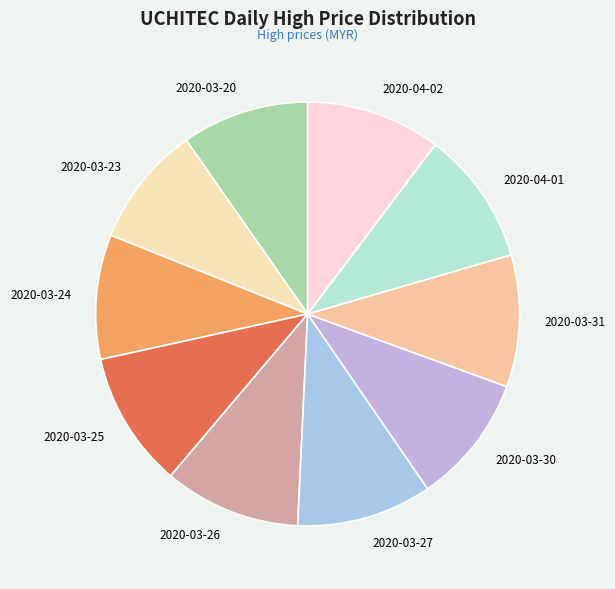

The 2020-04-01 slice represents 3% of the pie. True or false?

False